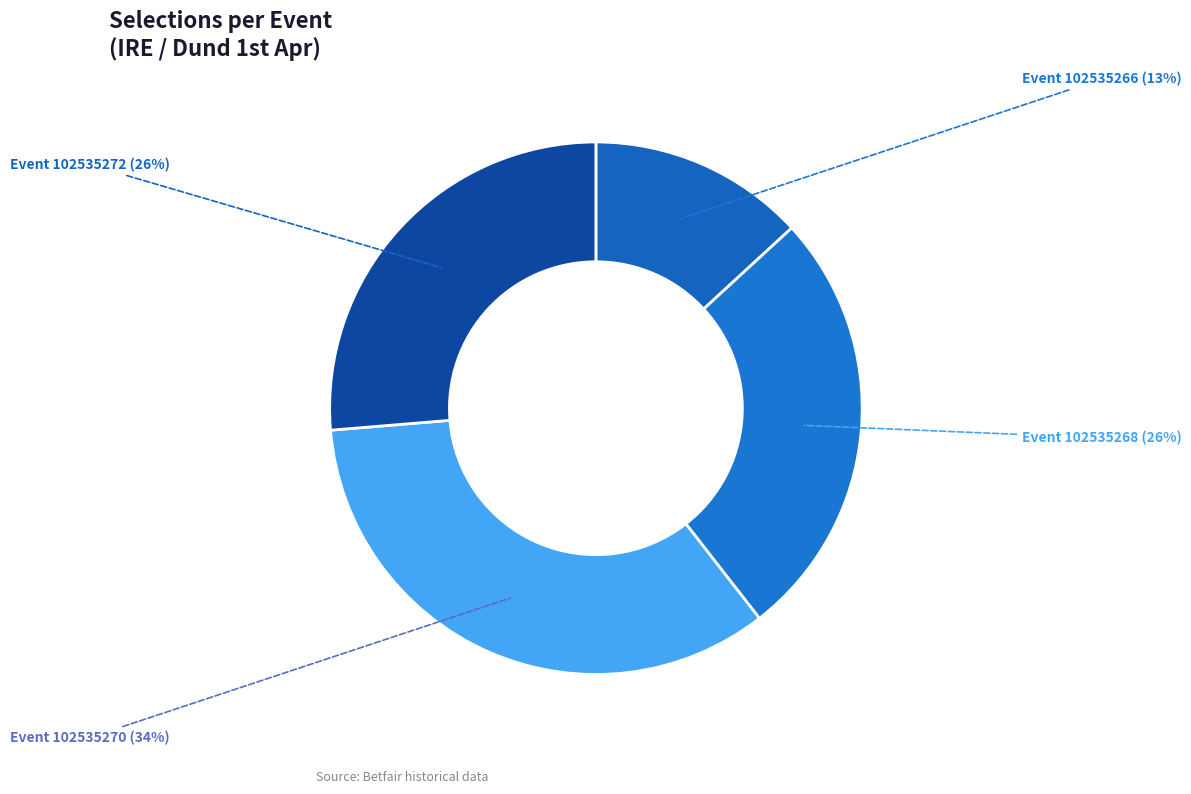

What is the smallest slice in the pie chart?

102535266